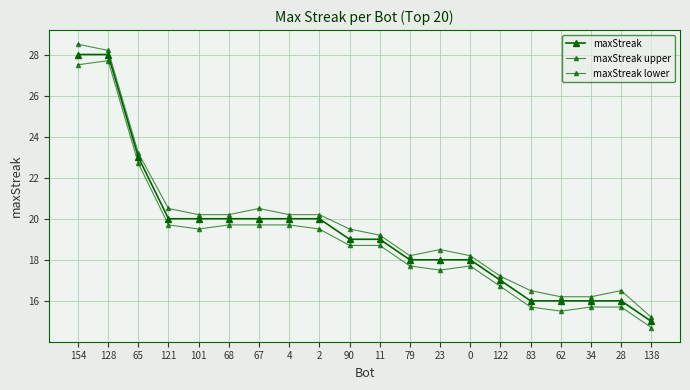

How many lines are shown in the chart?

3